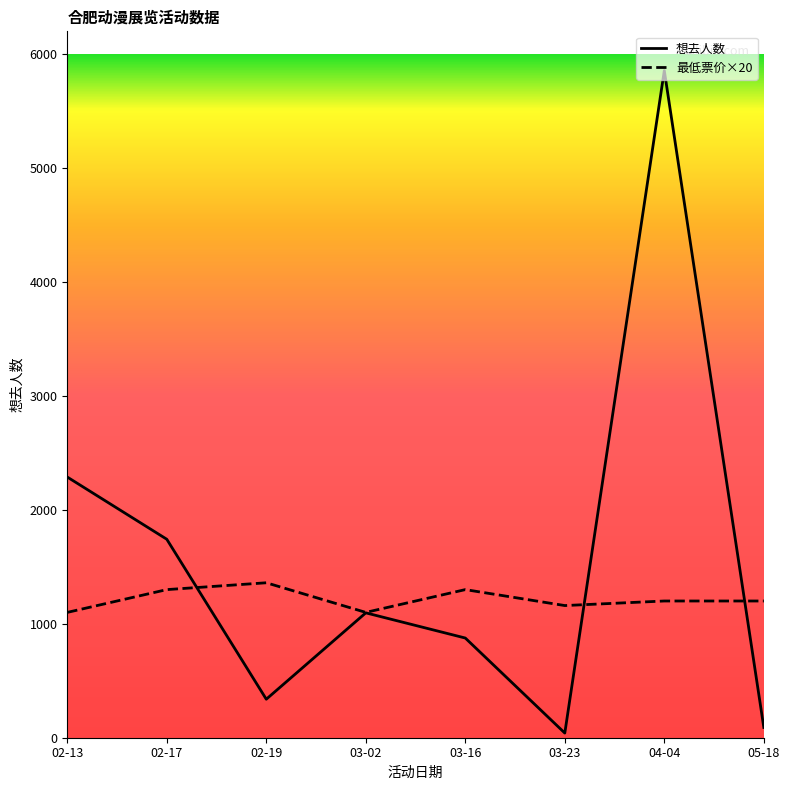

What is the lowest value of the 想去人数 series?

41